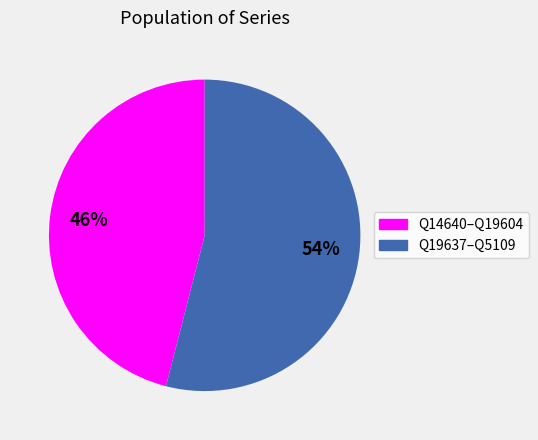

To the nearest percent, what is the difference between the largest and smallest slice percentages?

8%